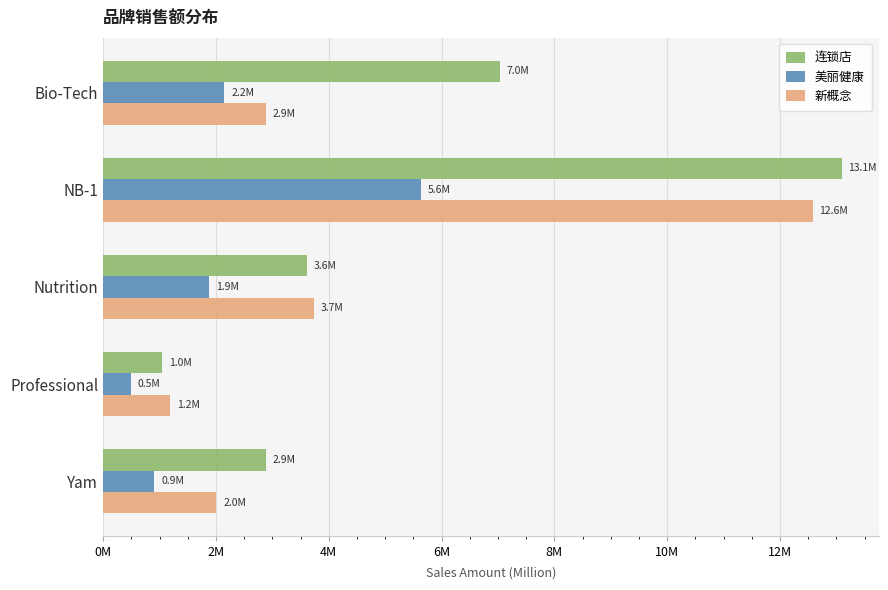

What are all the series names shown in the legend?

连锁店, 美丽健康, 新概念